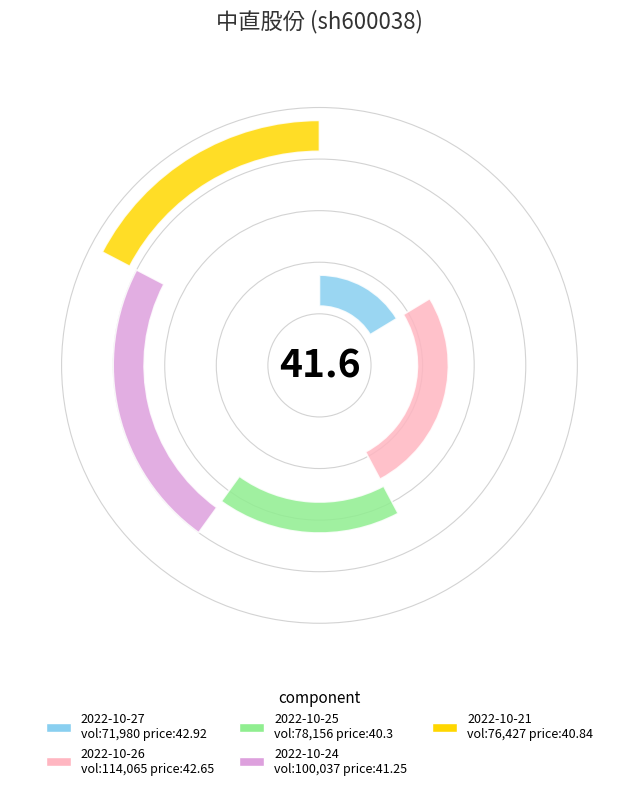

Is the sum of 2022-10-25 and 2022-10-27 greater than half?

No